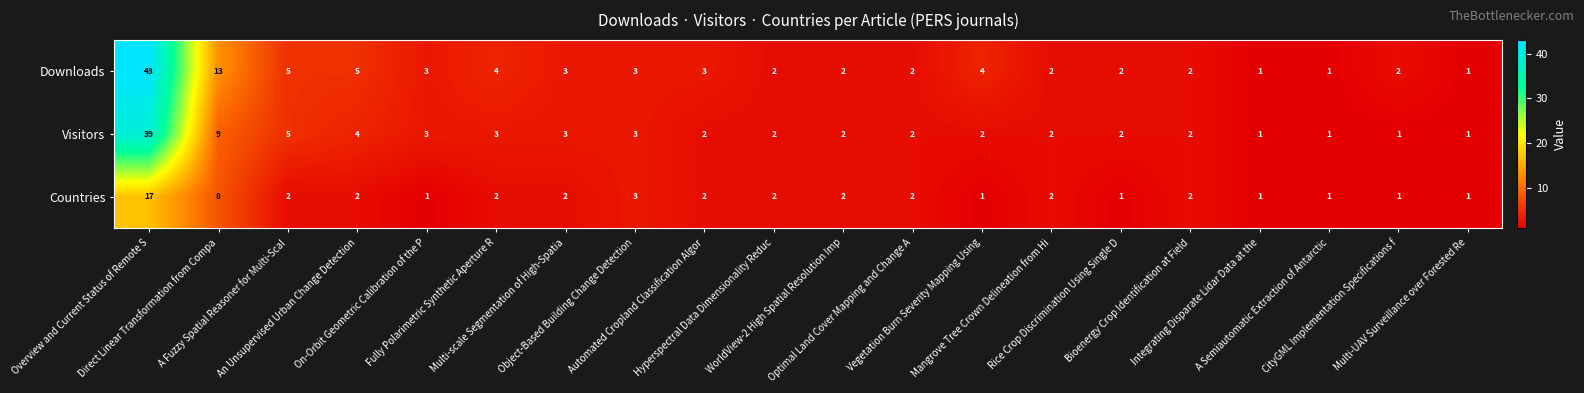

Which series has the widest spread of values?

Downloads